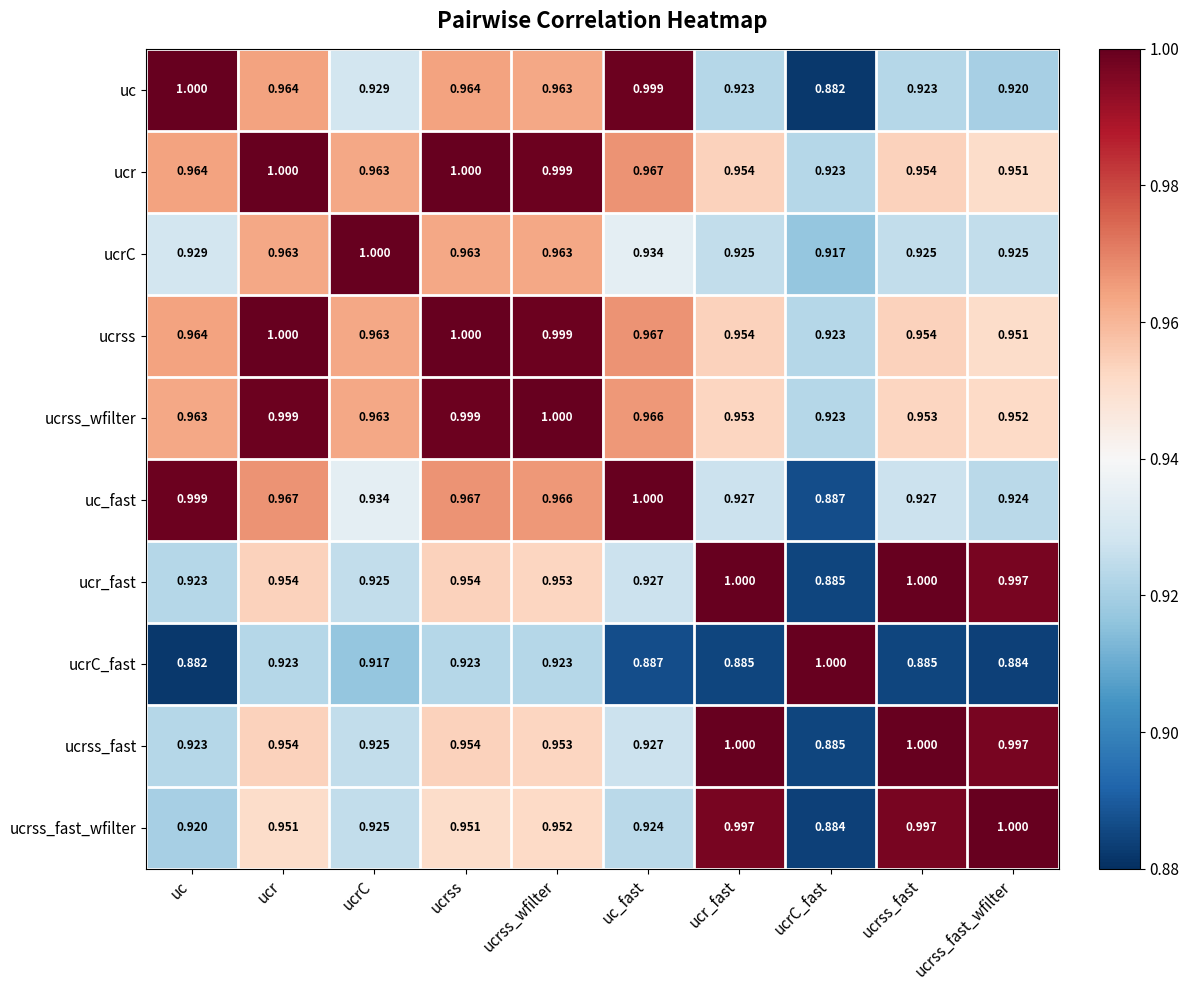

Between uc_fast and ucrC_fast, which series saw the biggest shift?

uc